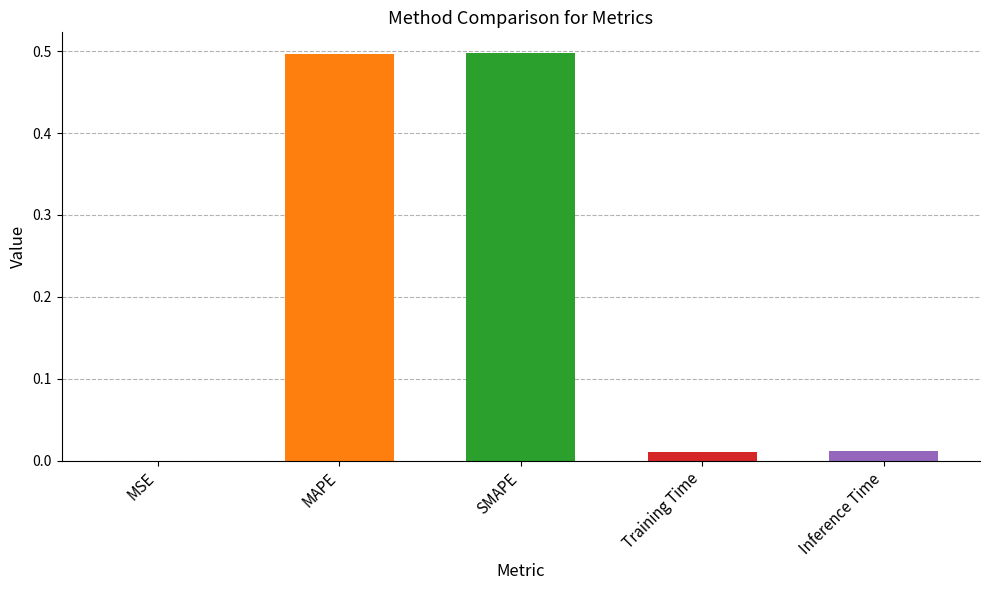

True or false: the data shows 0.2 at SMAPE.

False